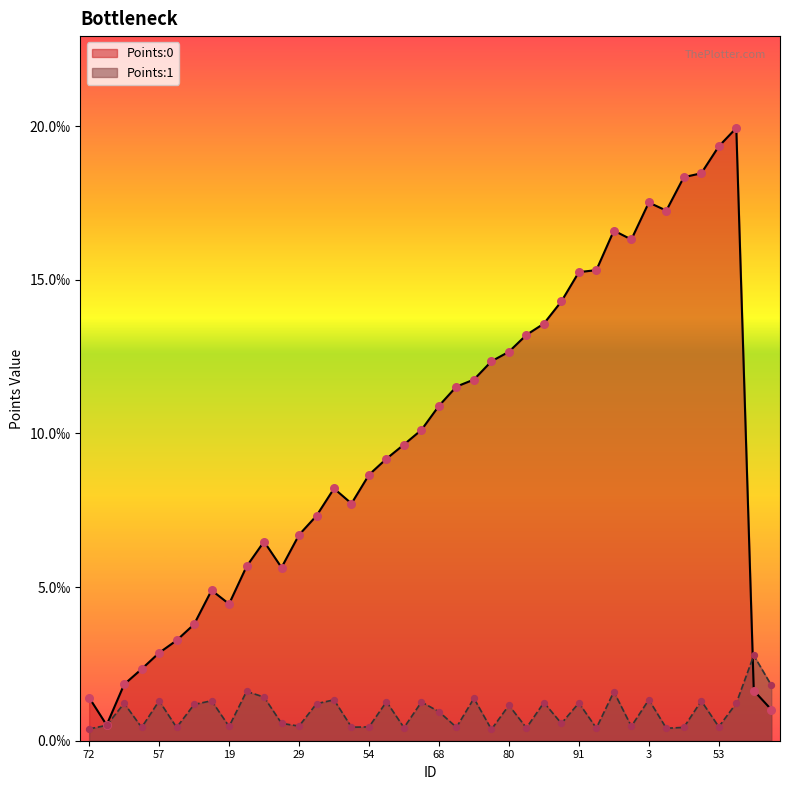

What are all the series names shown in the legend?

Points:0, Points:1